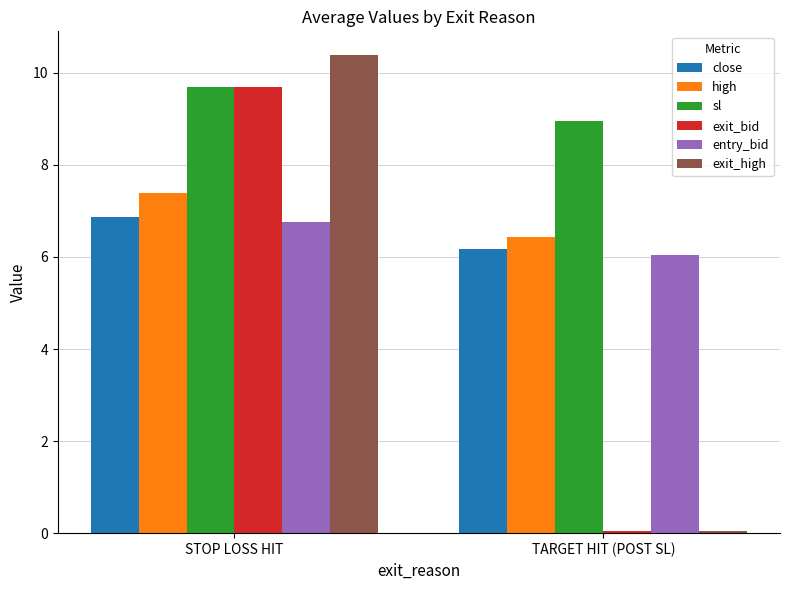

Does the chart contain any negative values?

No